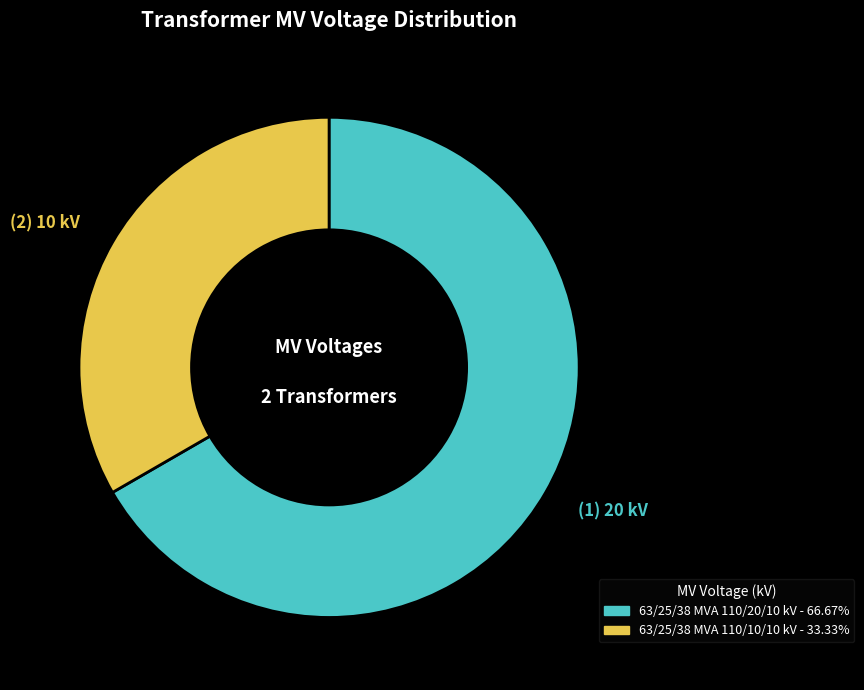

Combined, do 63/25/38 MVA 110/10/10 kV - 33.33% and 63/25/38 MVA 110/20/10 kV - 66.67% account for over 50%?

Yes